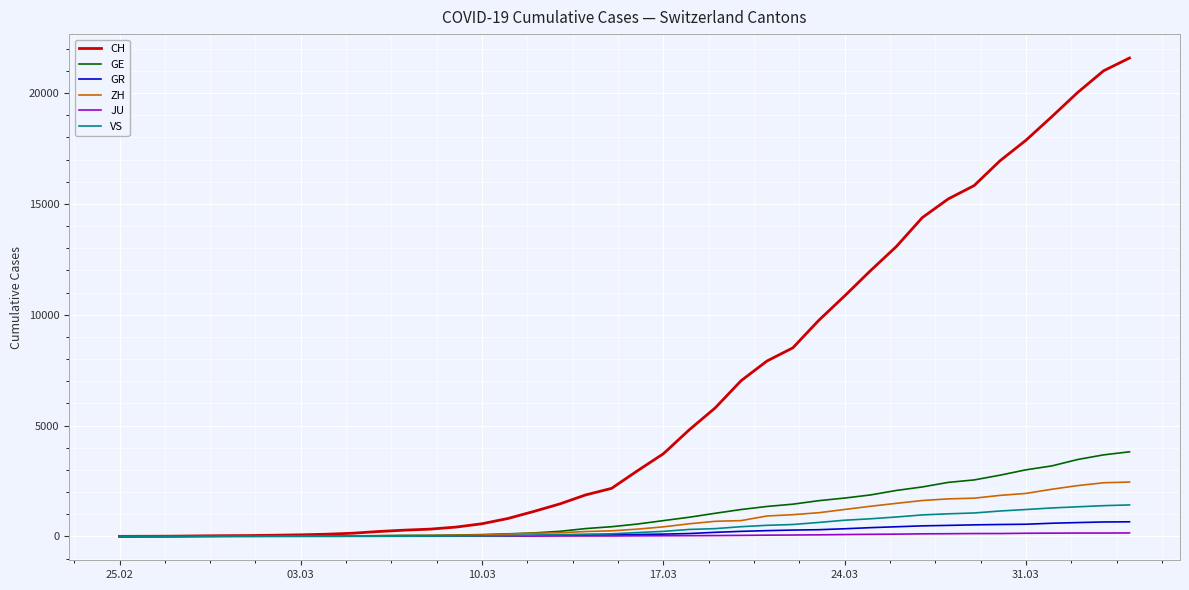

Which series has the largest range (max minus min)?

CH